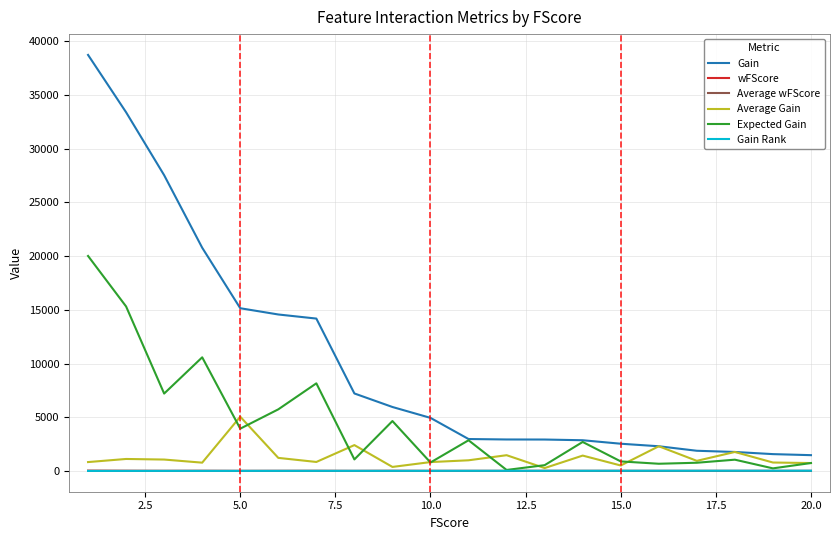

What are all the series names shown in the legend?

Gain, wFScore, Average wFScore, Average Gain, Expected Gain, Gain Rank